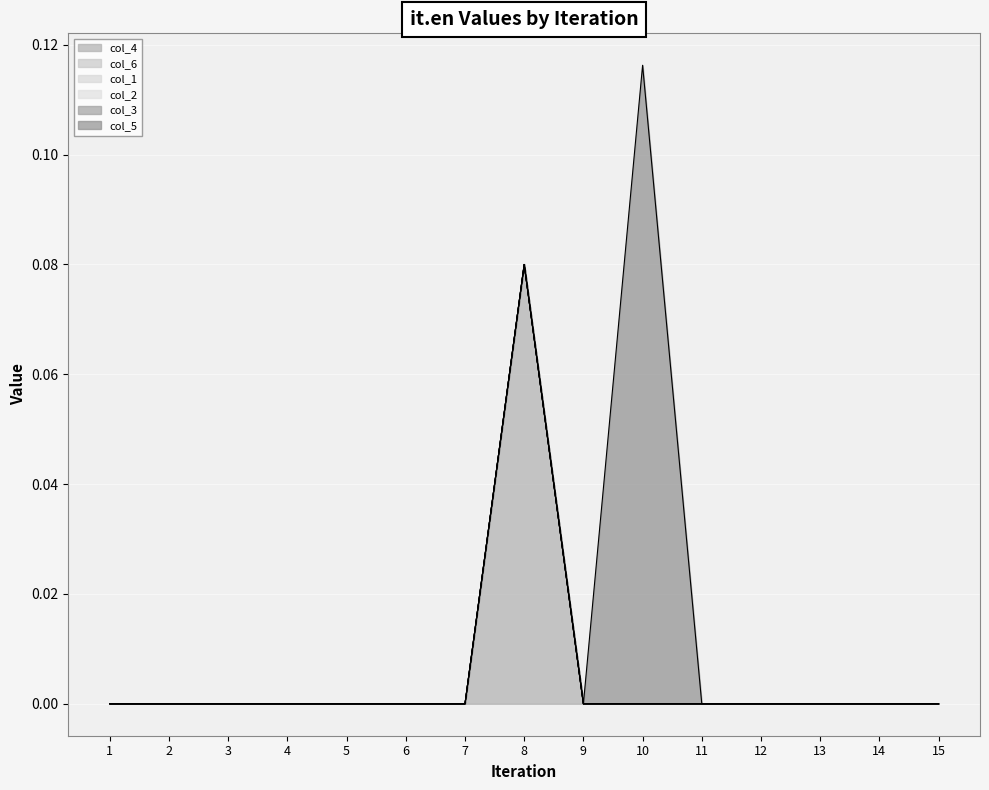

Does the chart display data point markers on the line(s)?

No